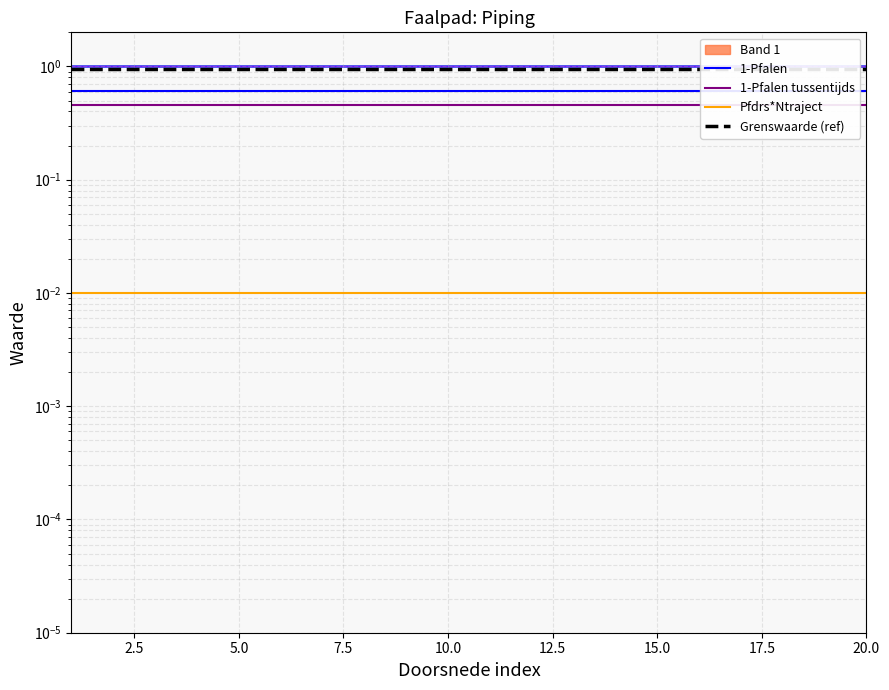

What is the value of the Grenswaarde (ref) point at the 9th from the left?

0.9